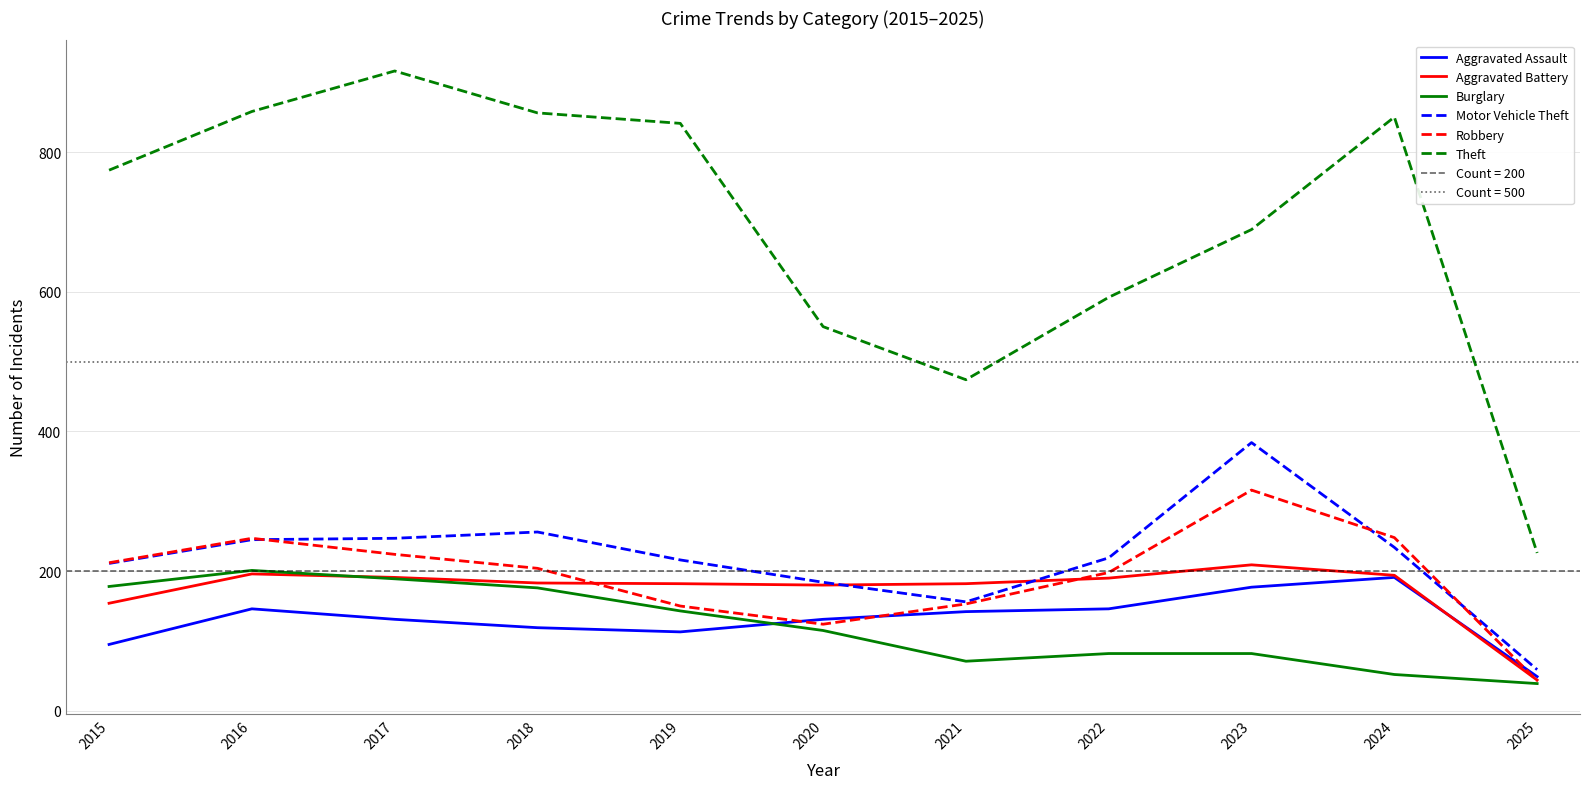

Read the Burglary value at 2015.

178